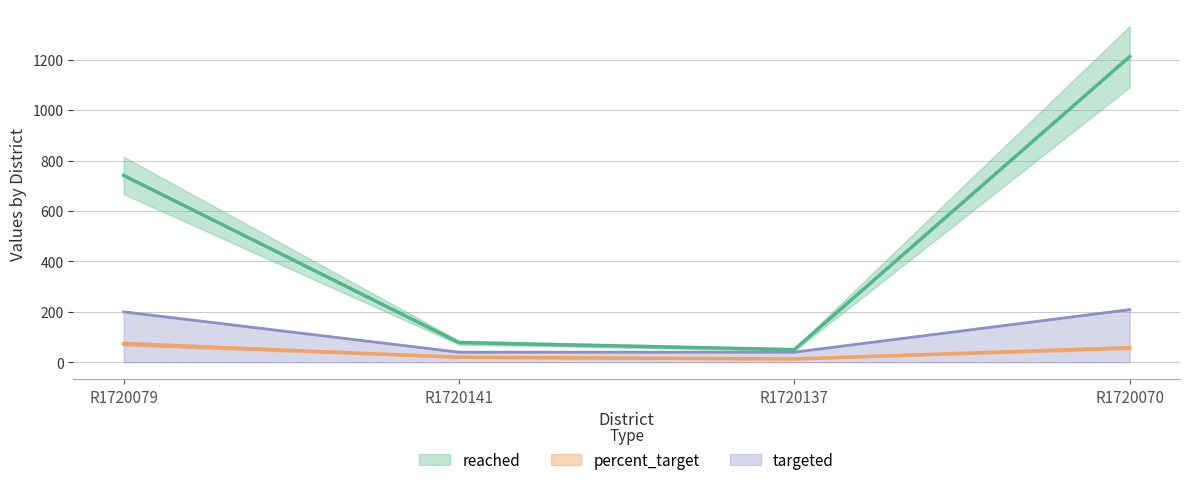

Which series has the largest total across all categories?

reached